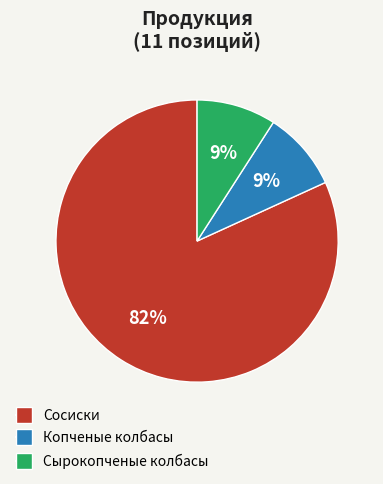

How many segments does this pie chart have?

3